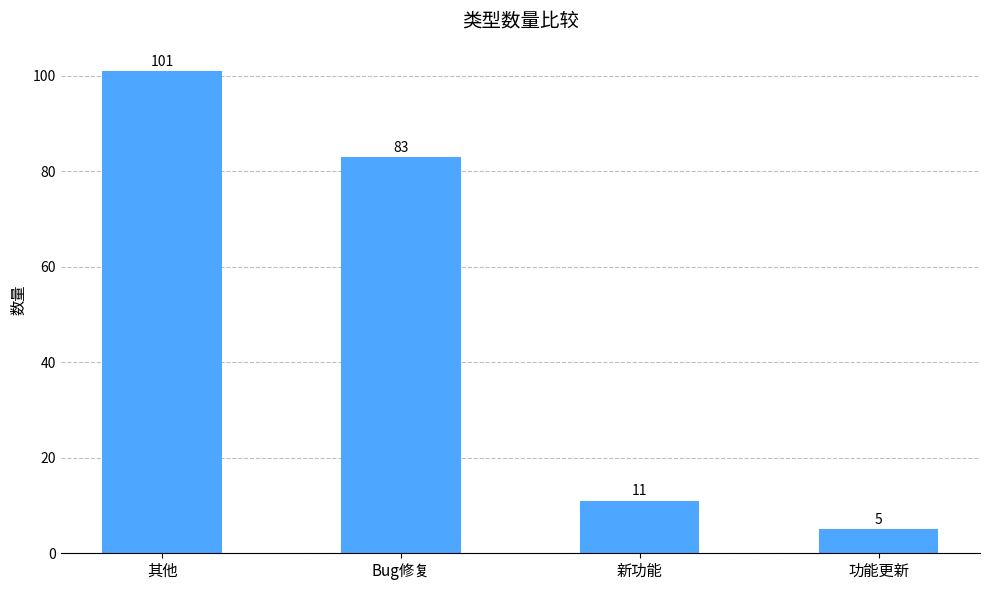

Are the bars grouped side by side (vs. stacked)?

No